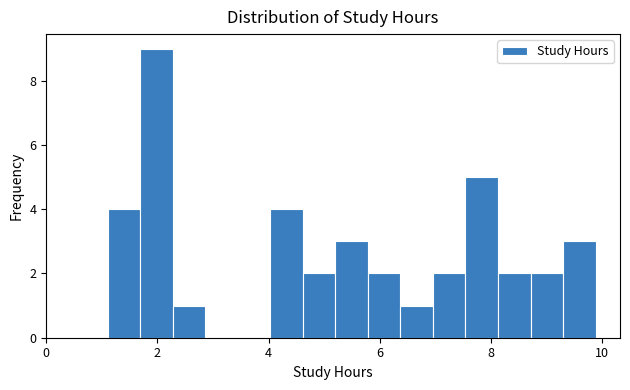

Around what value on the x-axis is the tallest bar? Give the approximate position of its centre, as read against the axis.

2.0